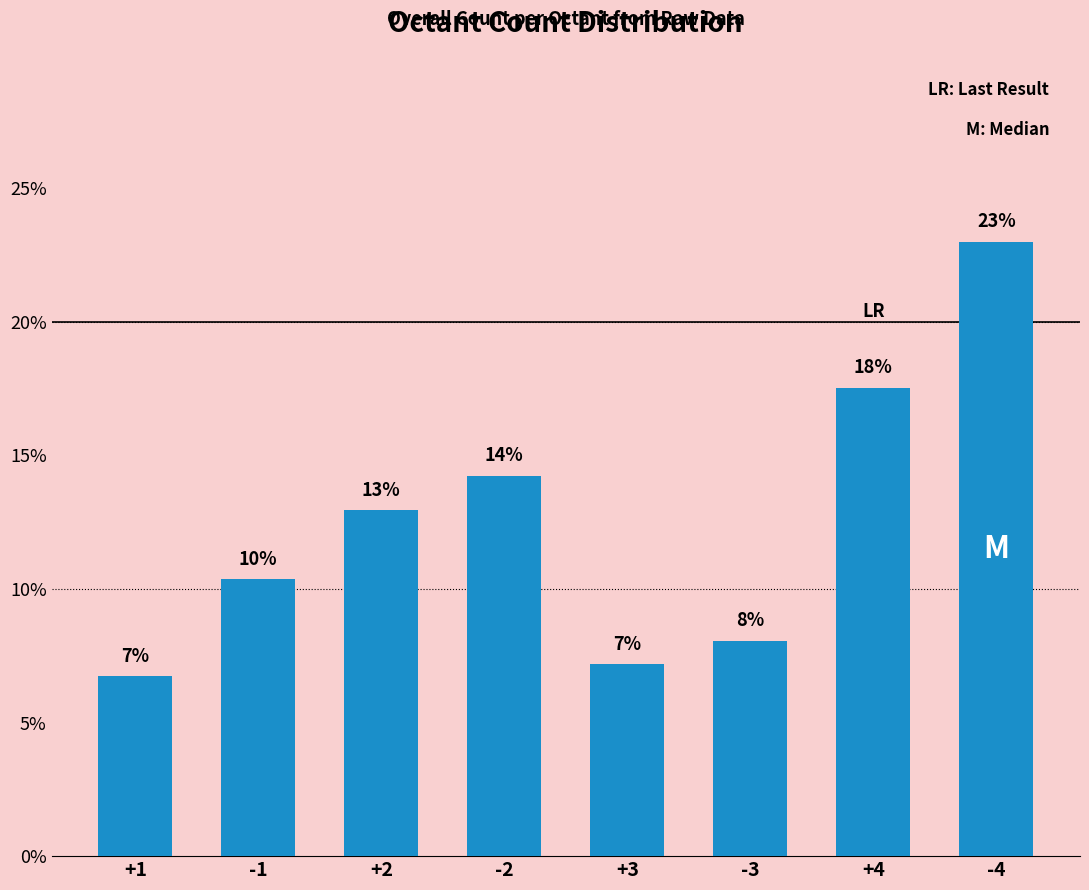

What is the label of the 5th bar from the right?

-2